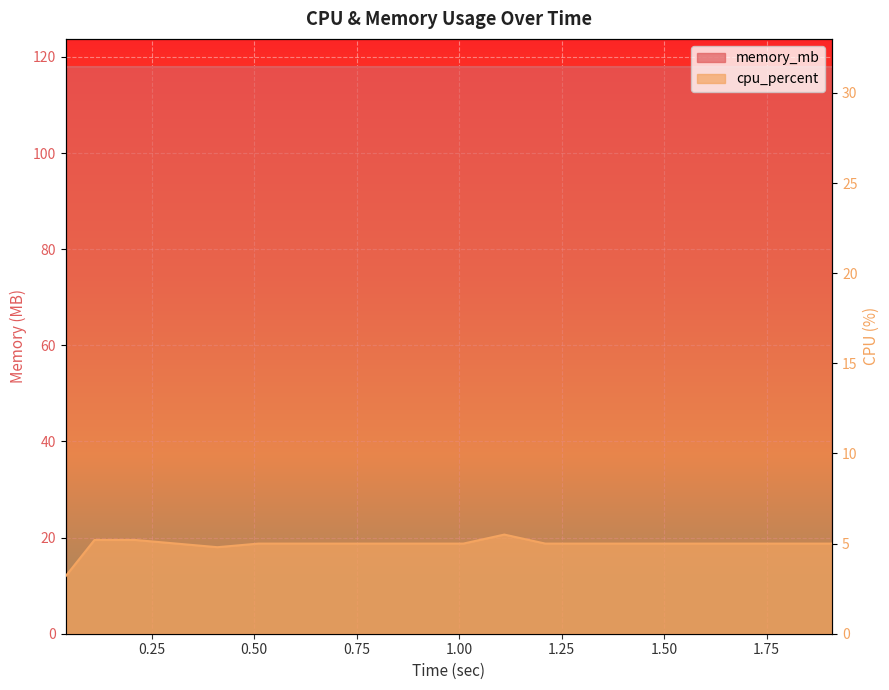

Where is the data nearest to the value 4?

0.04